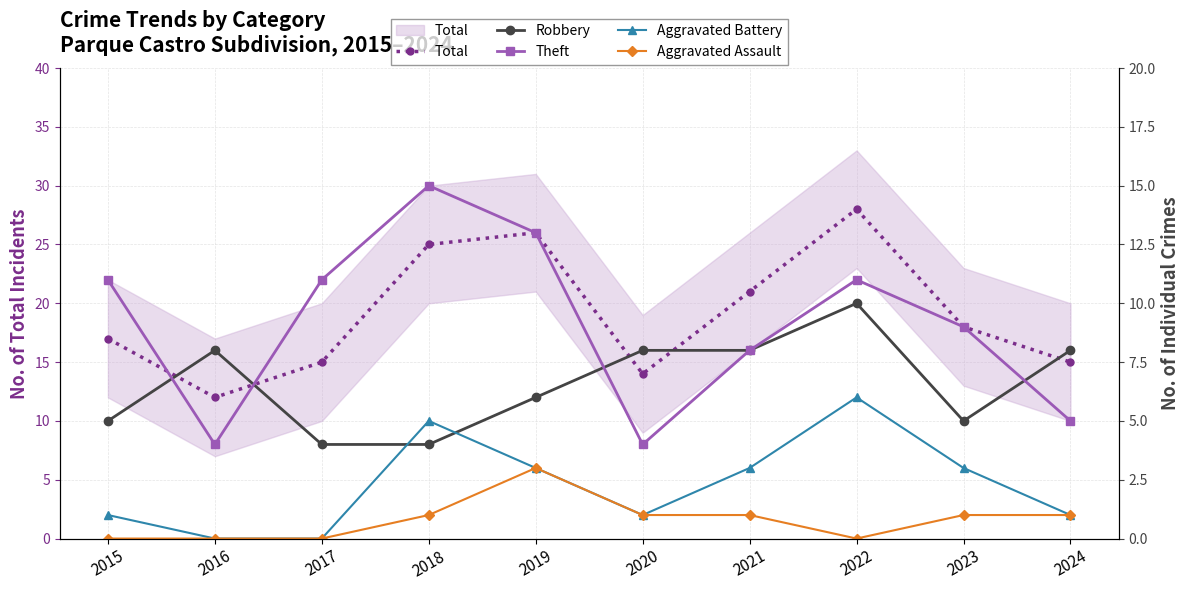

Count the number of categories in the chart.

10